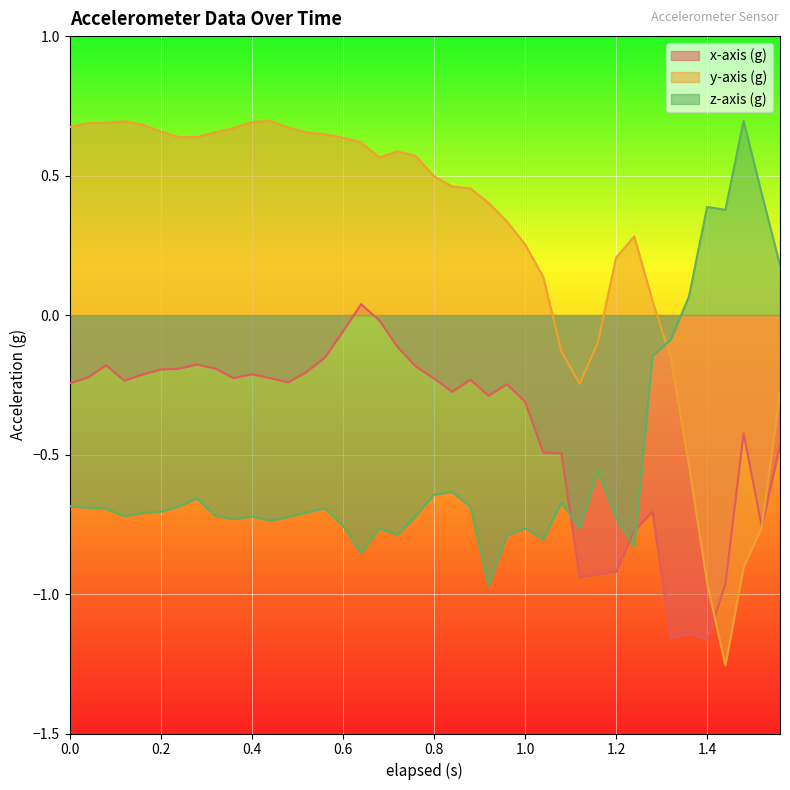

Rank the series at 0.88 from lowest to highest value.

z-axis (g), x-axis (g), y-axis (g)